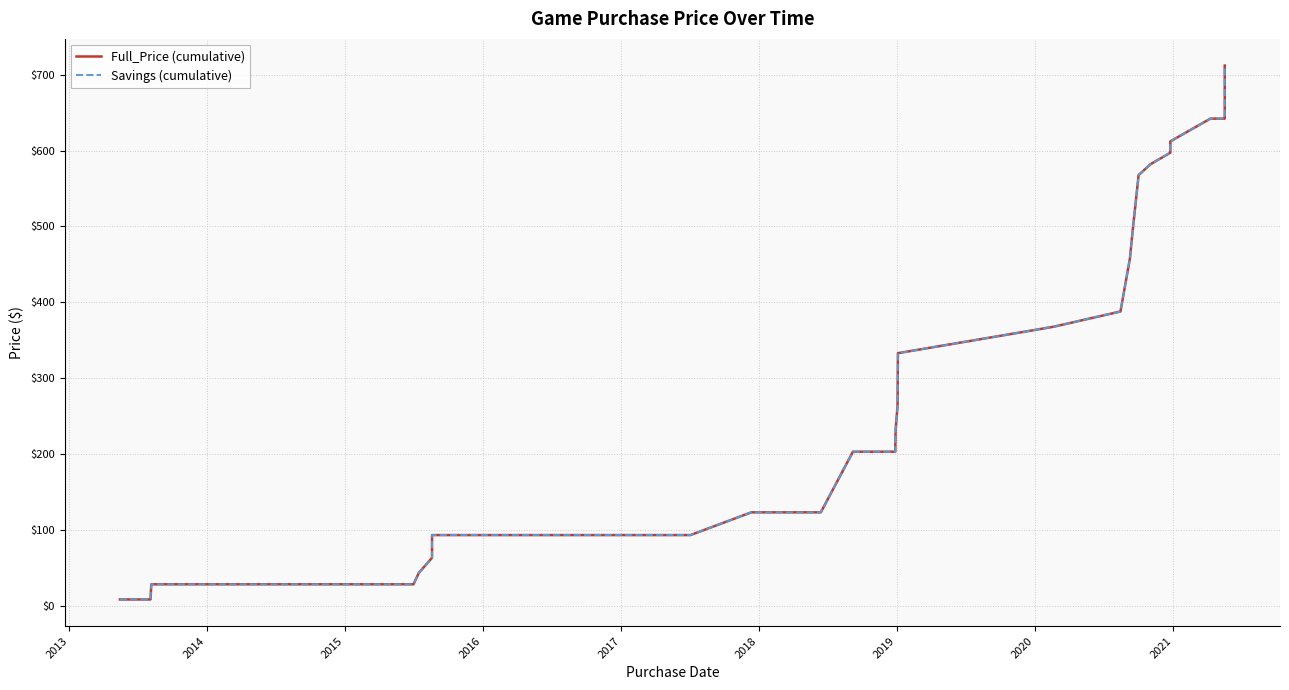

True or false: Full_Price (cumulative) has a value of 375.5 at 32.

False